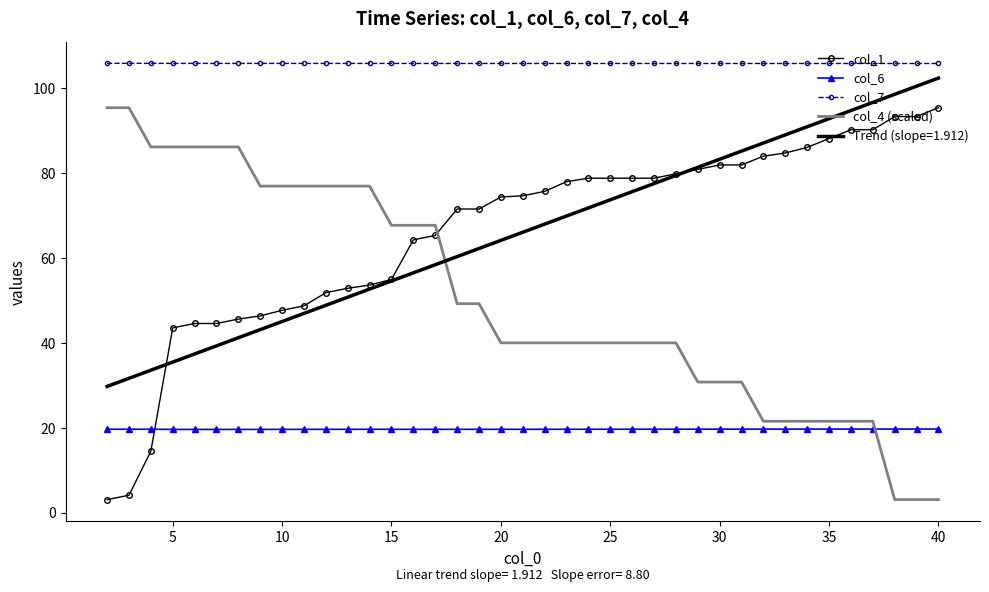

What is the difference between the maximum and minimum values in the col_4 (scaled) series?

92.3